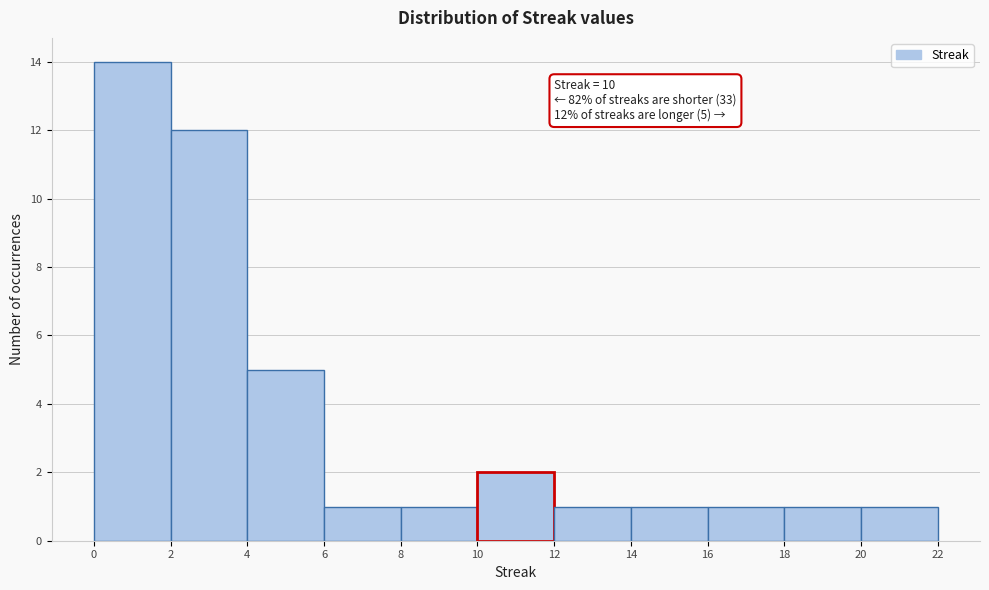

Which range on the x-axis has the tallest bar?

0 to 2